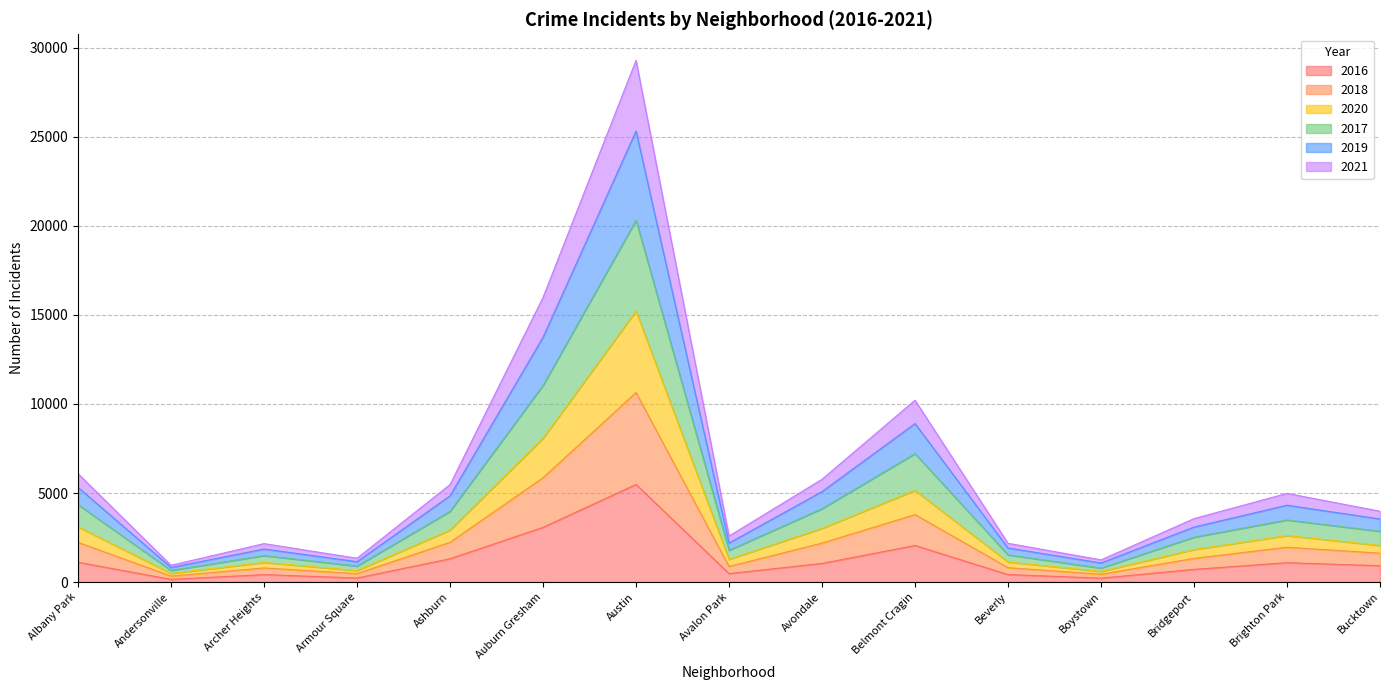

Which category has the highest value in the 2016 series?

Austin